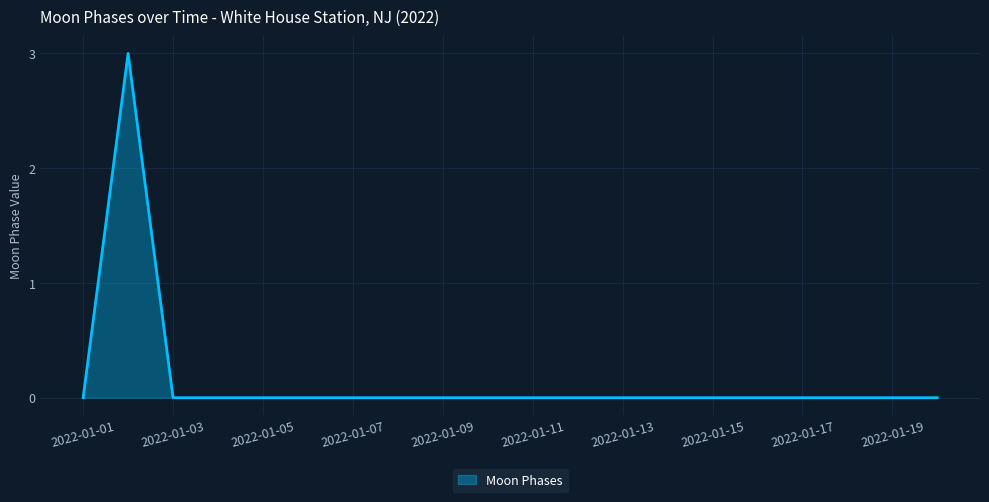

What is the greatest value displayed?

3